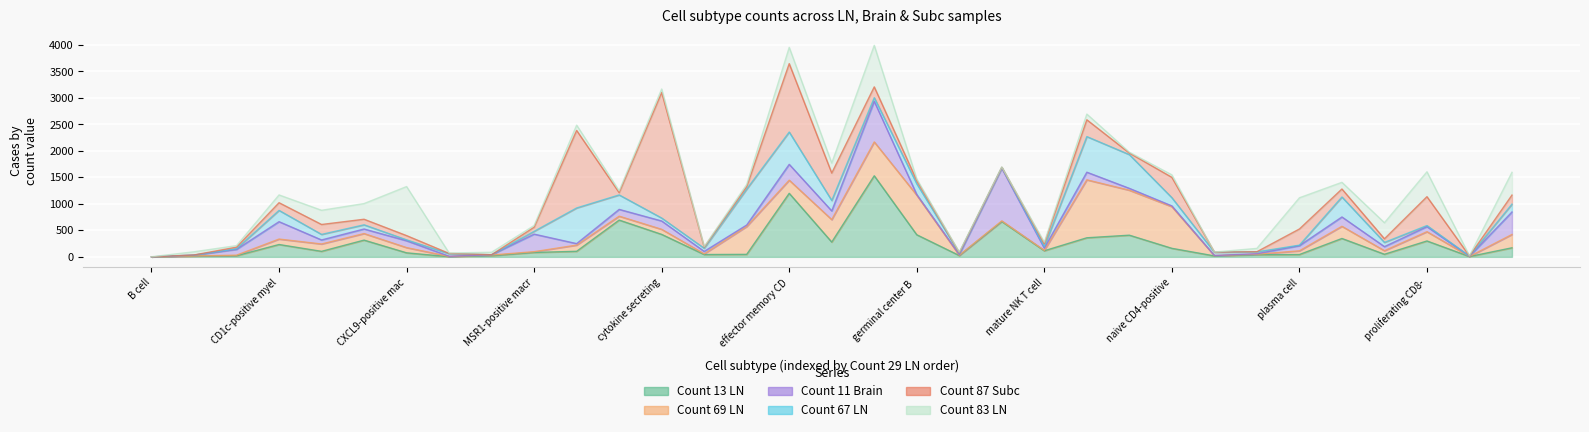

What is the difference between the highest and lowest values at CXCL9-positive macrophage?

909